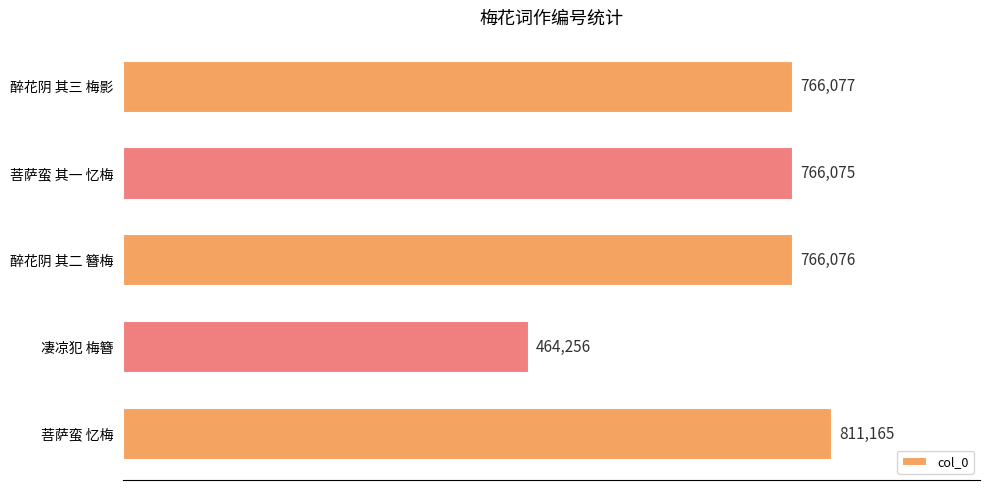

What is the maximum value shown in the chart?

811165